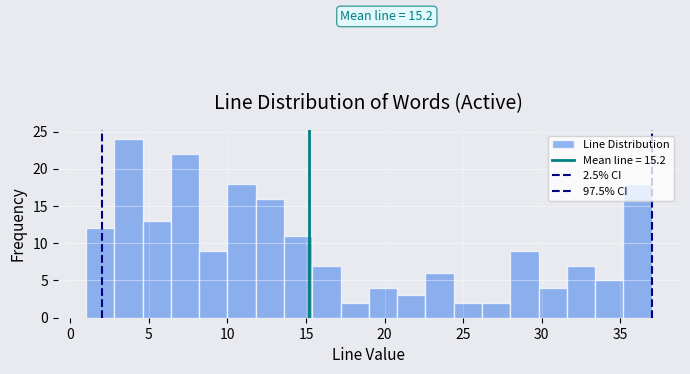

Read against the x-axis, roughly where is the centre of the tallest bar?

3.5